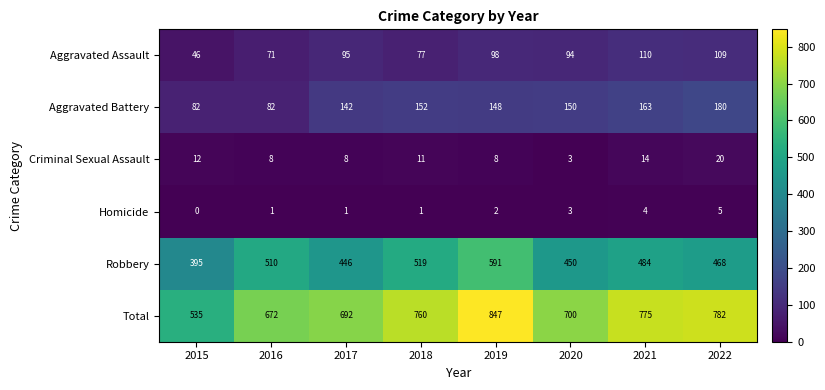

Read the Homicide value at 2020.

3